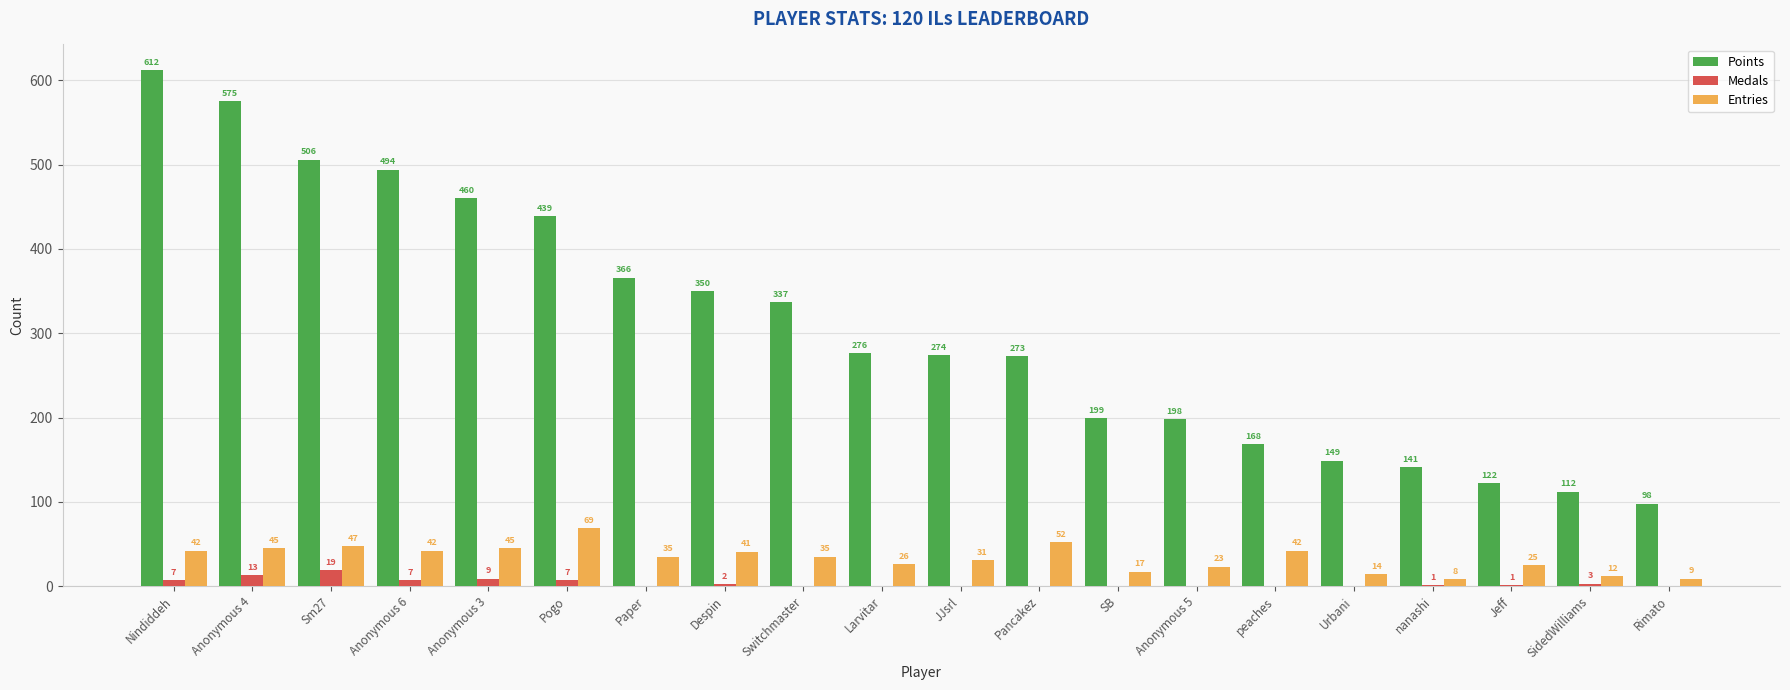

How many positive values does the Medals series have?

10